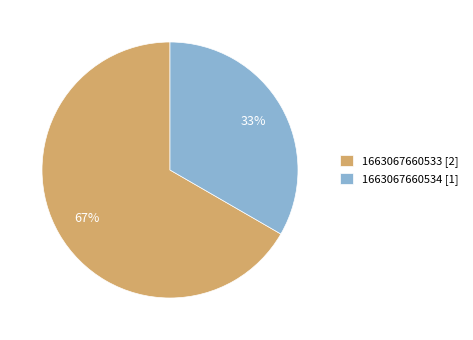

The 1663067660533 slice represents 61% of the pie. True or false?

False